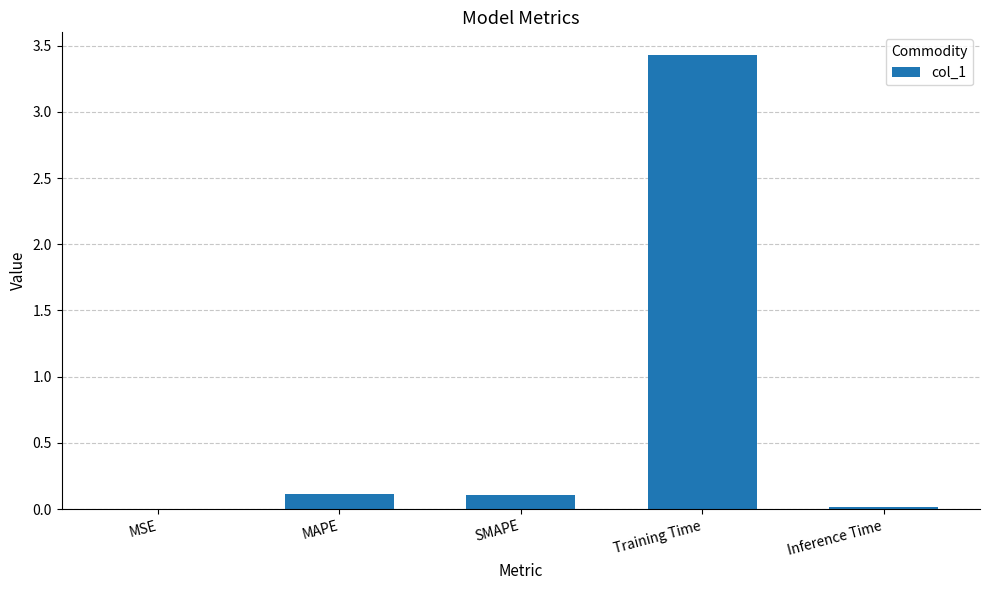

What is the sum of all values?

3.7